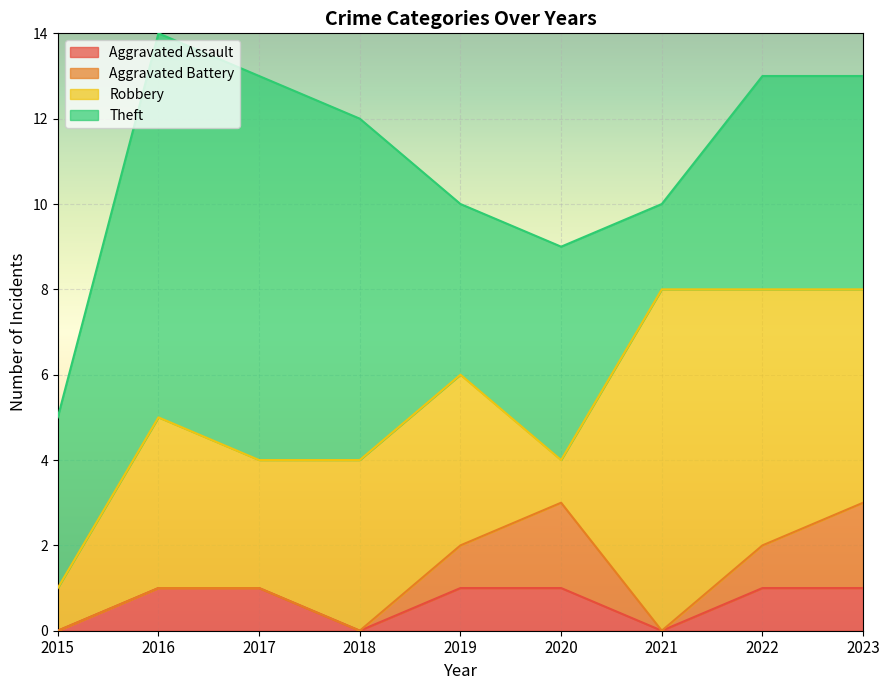

How many distinct data groups are displayed?

4